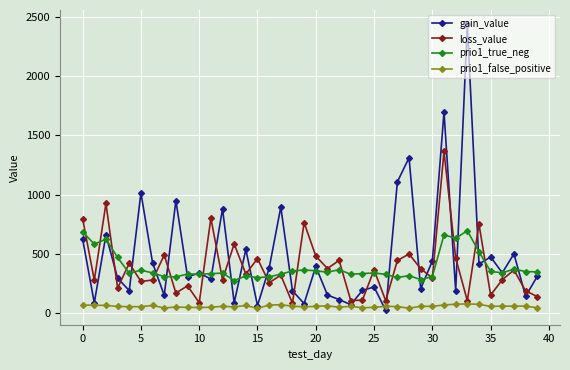

What is the difference between the maximum and minimum values in the prio1_false_positive series?

38.0